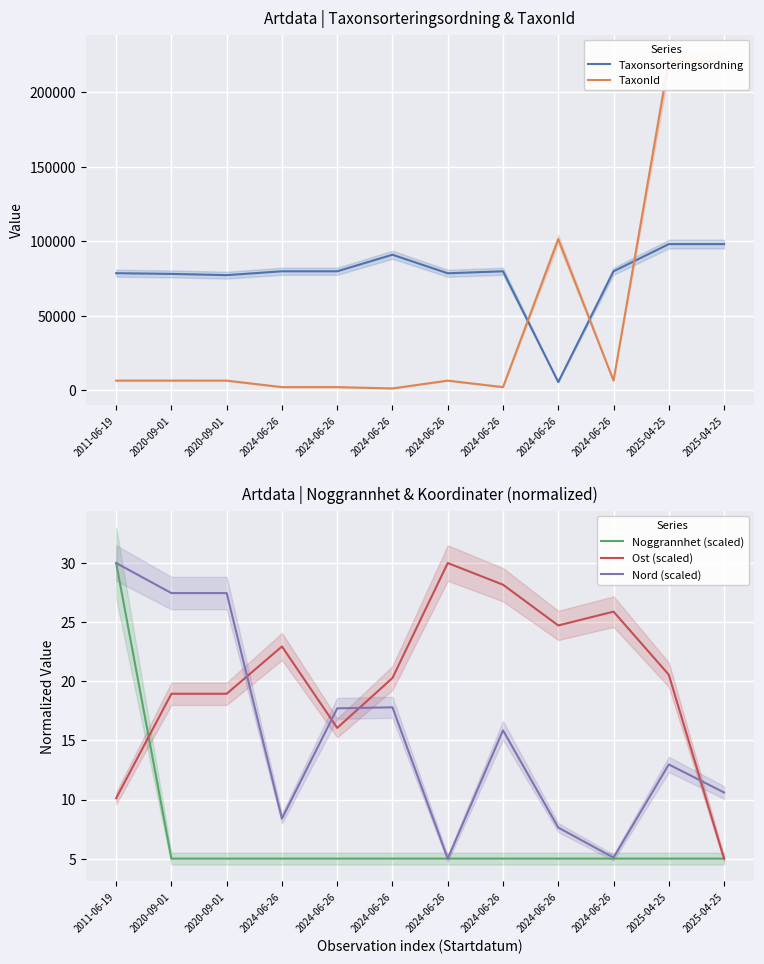

Reading left to right, list all the values displayed in this chart.

Taxonsorteringsordning: 78569.0	78098.0	77258.0	79853.0	79853.0	90968.0	78507.0	79853.0	5489.0	79852.0	98101.0	98101.0
TaxonId: 6458.0	6453.0	6446.0	2081.0	2081.0	1205.0	6446.0	2081.0	101410.0	6458.0	220787.0	220787.0
Noggrannhet (scaled): 30.0	5.0	5.0	5.0	5.0	5.0	5.0	5.0	5.0	5.0	5.0	5.0
Ost (scaled): 10.1	18.9	18.9	22.9	16.1	20.3	30.0	28.2	24.7	25.9	20.6	5.0
Nord (scaled): 30.0	27.5	27.5	8.4	17.7	17.8	5.0	15.8	7.6	5.1	13.0	10.6